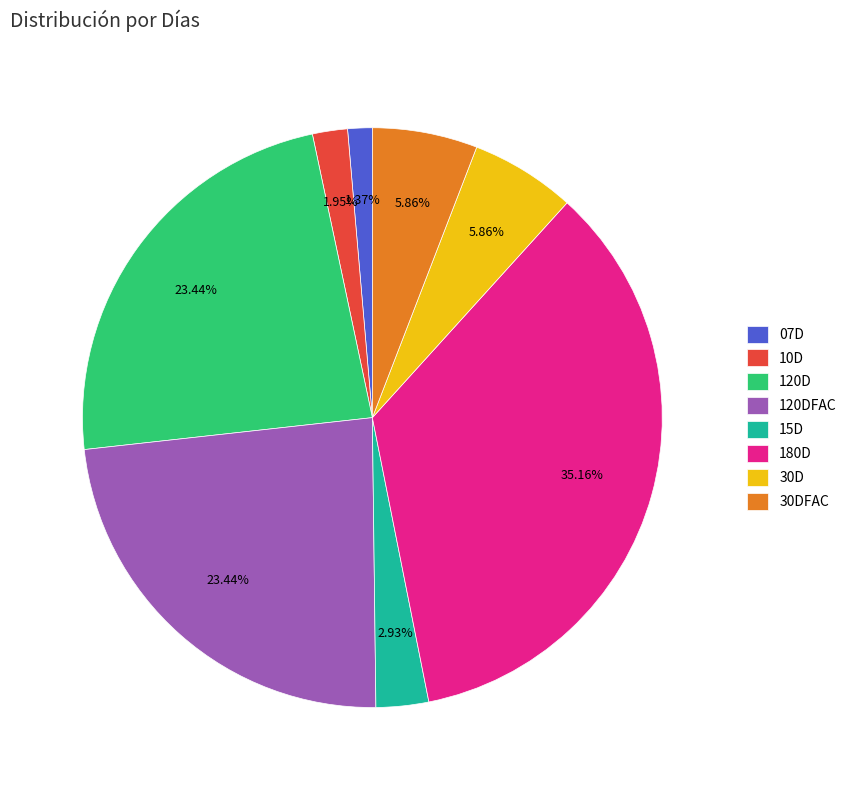

What is the largest slice in the pie chart?

180D